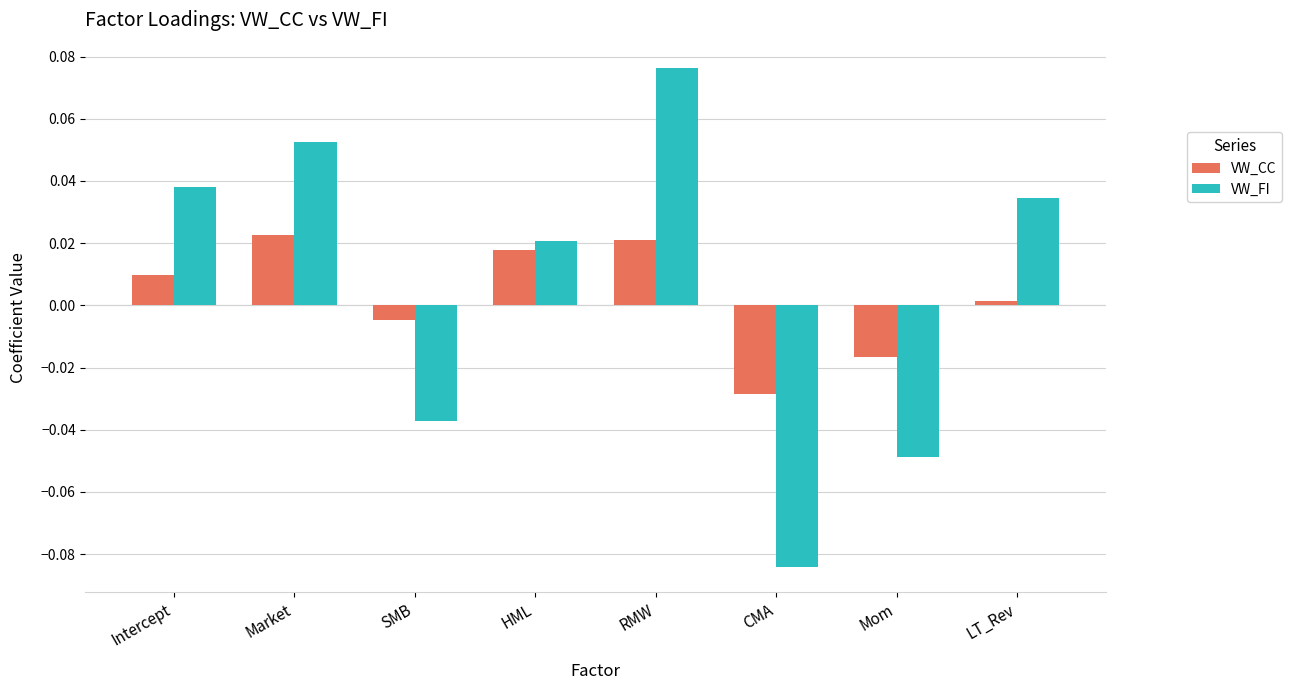

The VW_FI series shows 0.0 at Intercept. True or false?

True